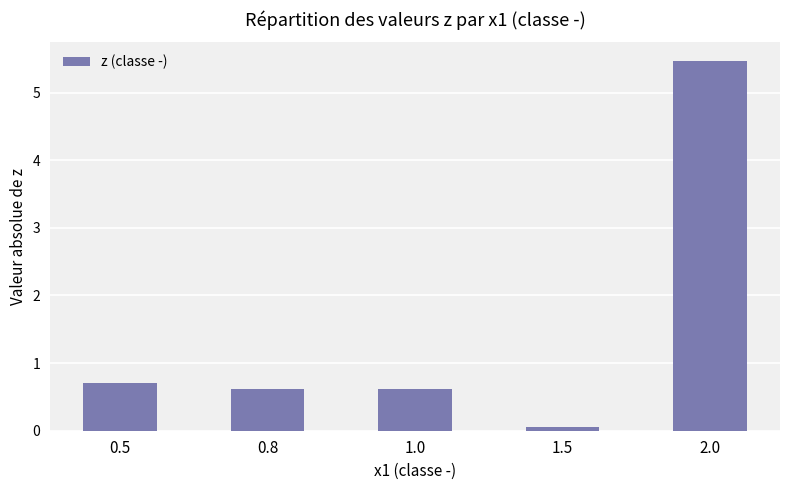

What value does the data have at 1.0?

0.6